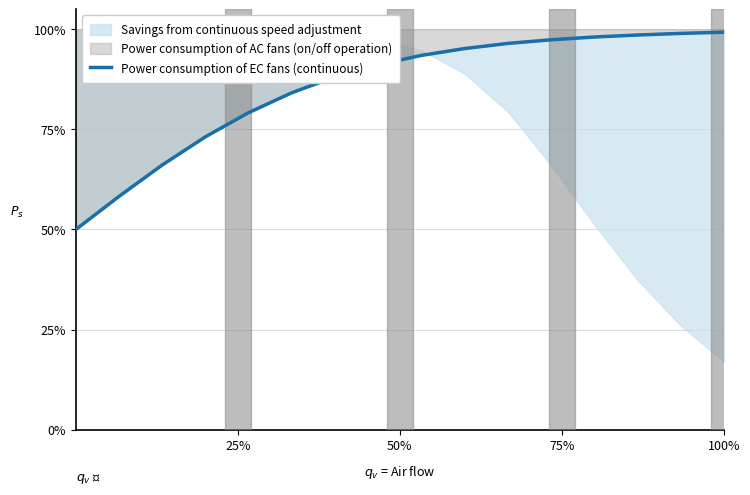

Reading right to left, list all the values displayed in this chart.

1.0	1.0	1.0	1.0	1.0	1.0	1.0	0.9	0.9	0.9	0.8	0.8	0.7	0.7	0.6	0.5